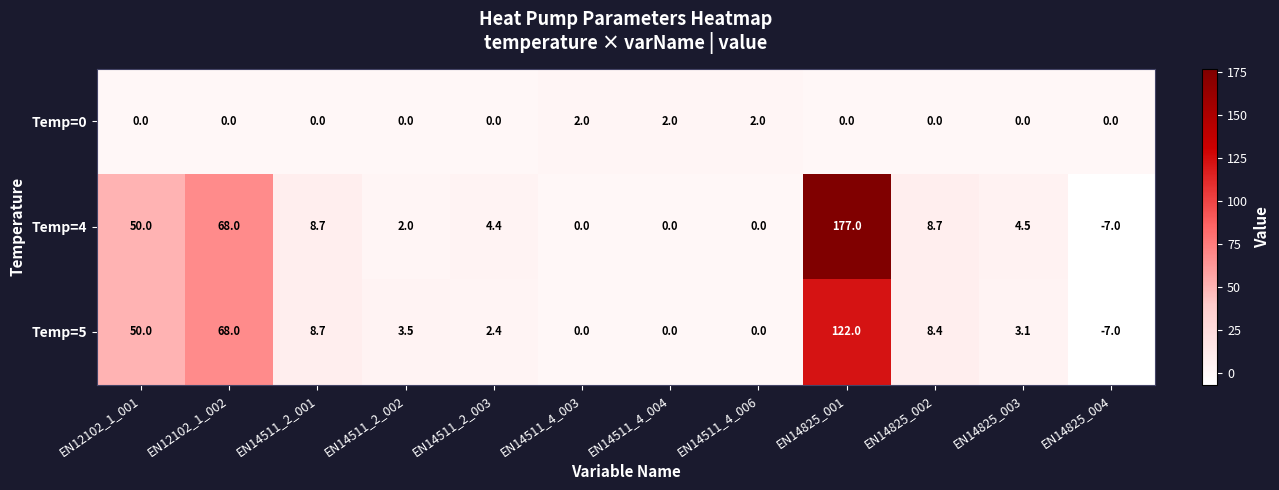

What is the total value across all series at EN14511_2_001?

17.4